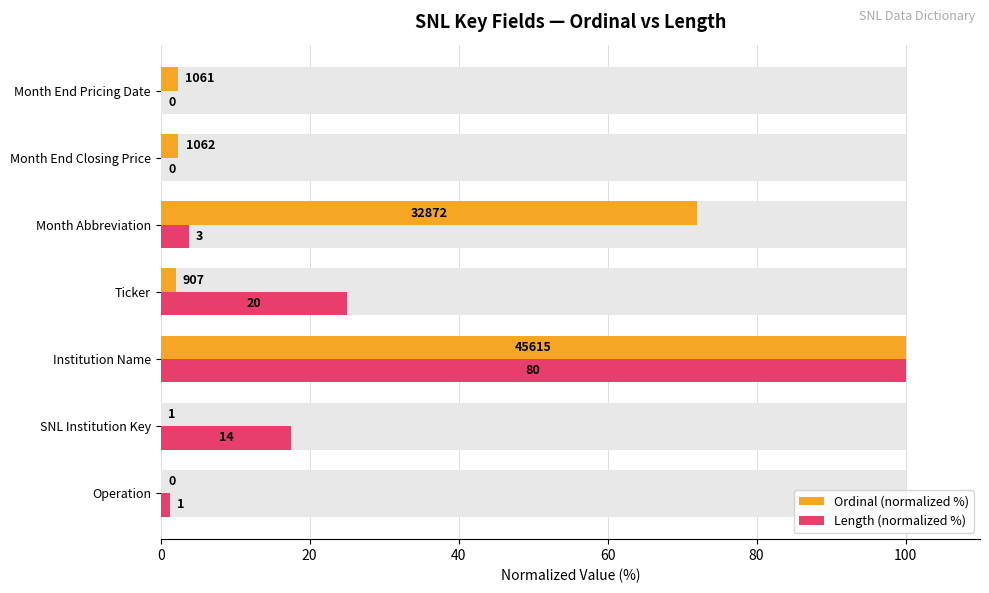

How many groups of bars are there?

7